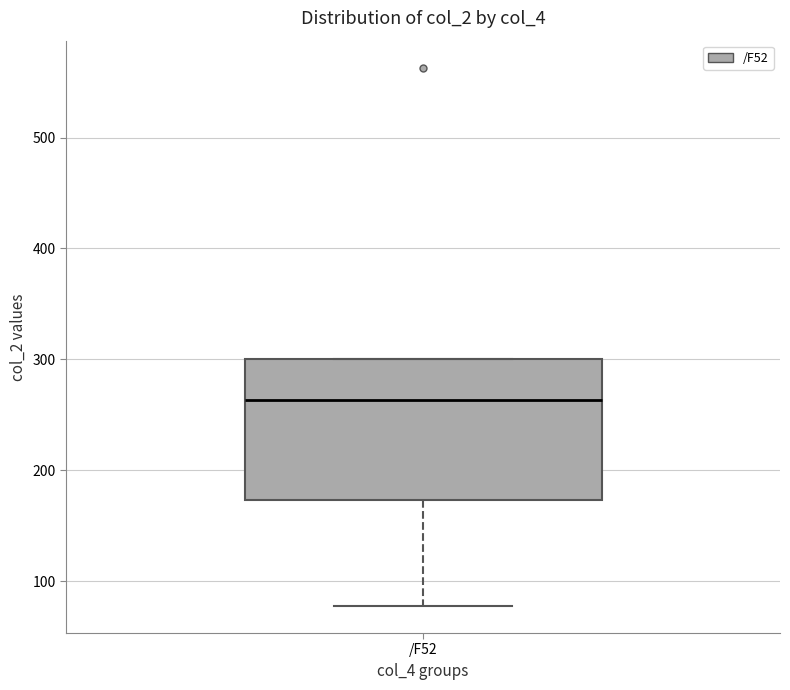

Read this box plot against the y-axis: the position of the median line, the range covered by the box, and the ends of both whiskers. The values are not printed on the chart, so give them approximately, as read against the axis.

median 260, box 170 to 300, whiskers 80 to 300